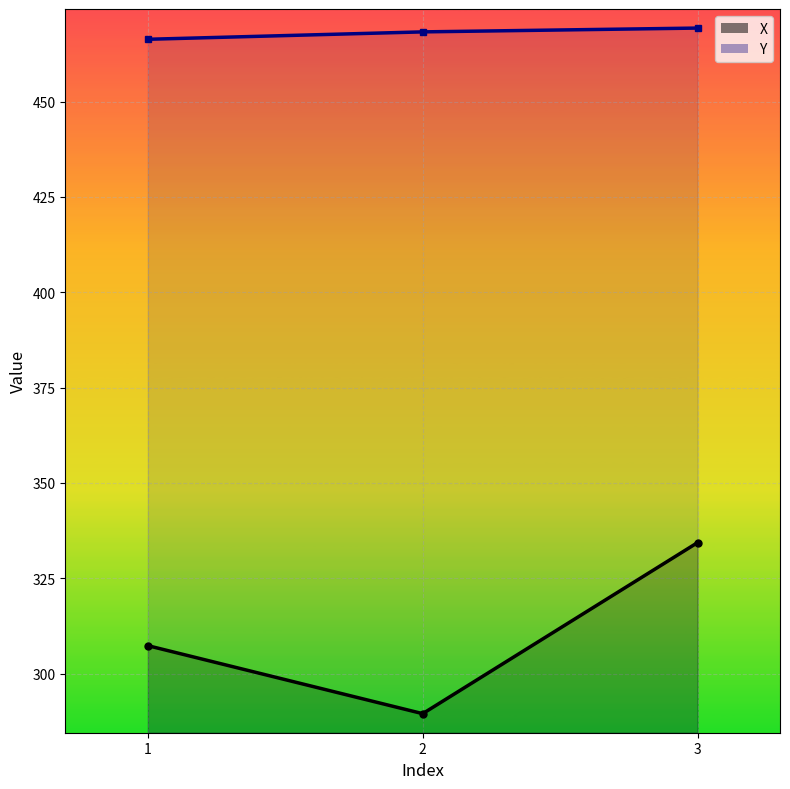

What are all the series names shown in the legend?

X, Y